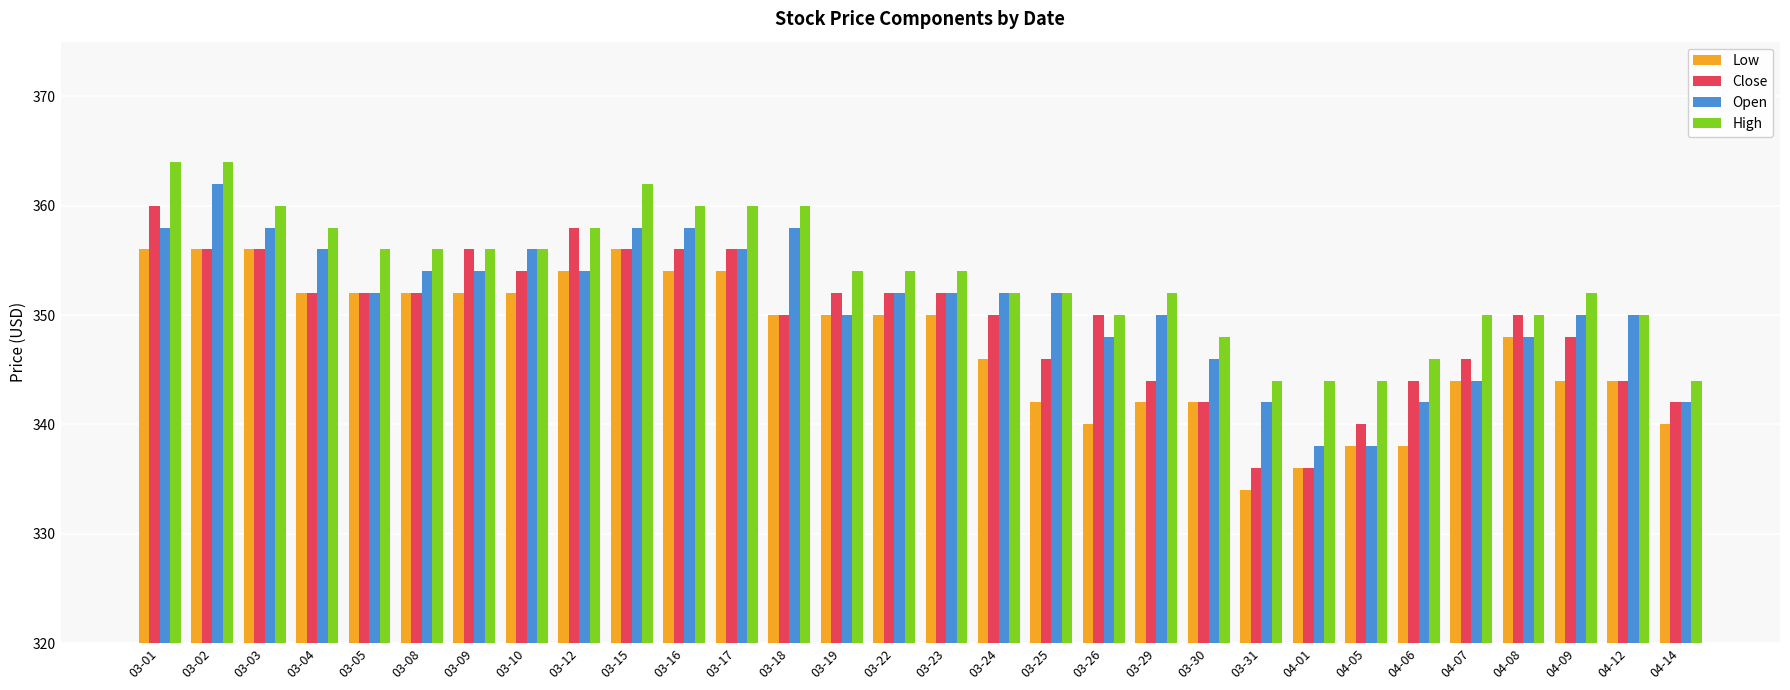

How many bars are there in total?

120